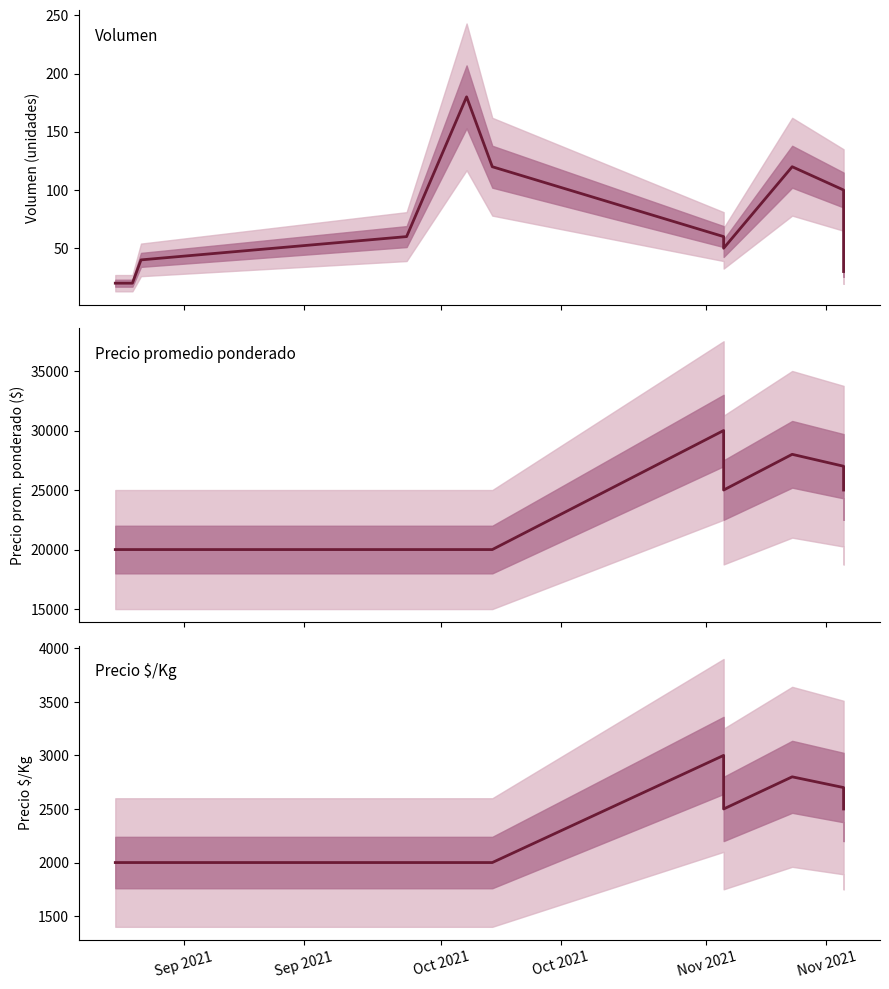

Which series has the largest range (max minus min)?

Precio promedio ponderado